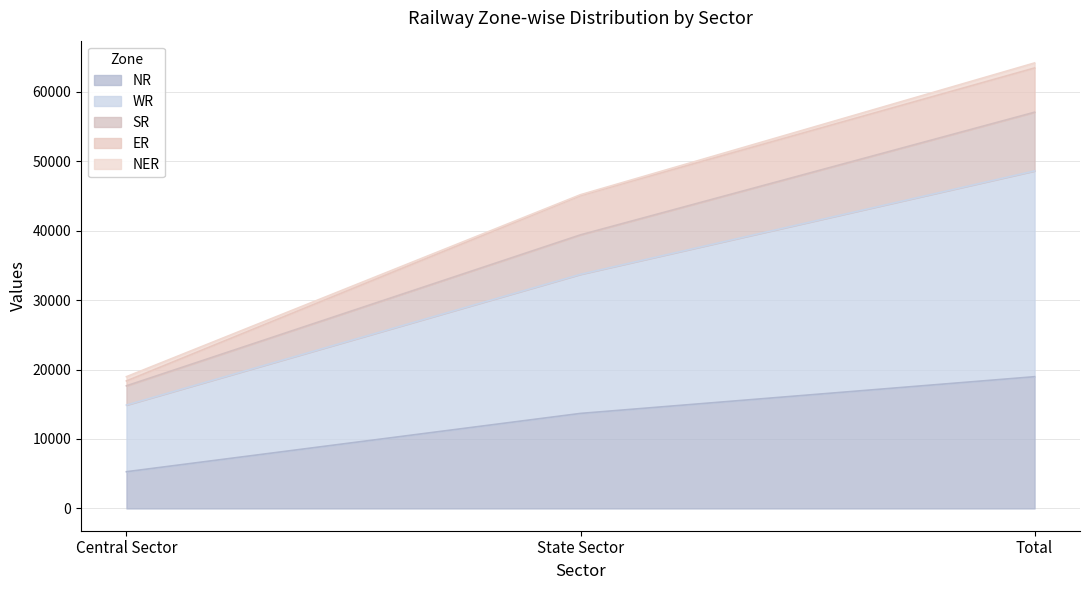

Where is NR nearest to the value 12126?

State Sector